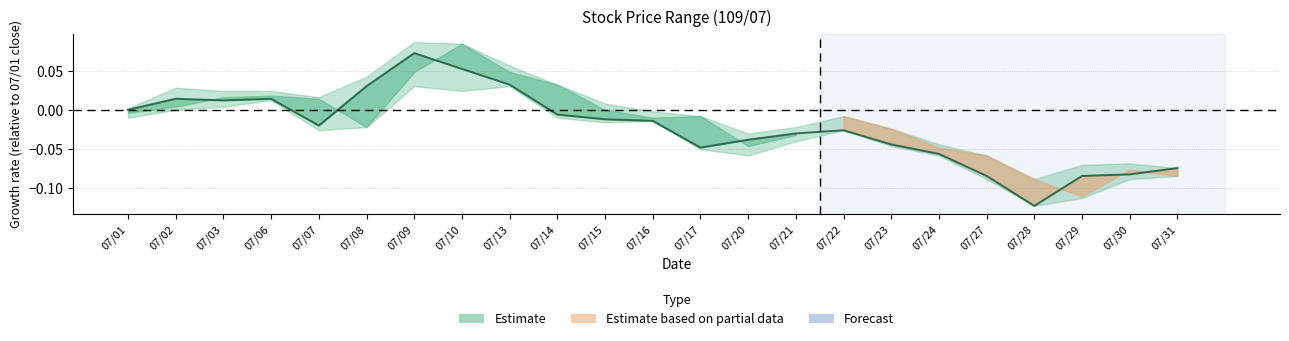

How many data points are less than 0?

15